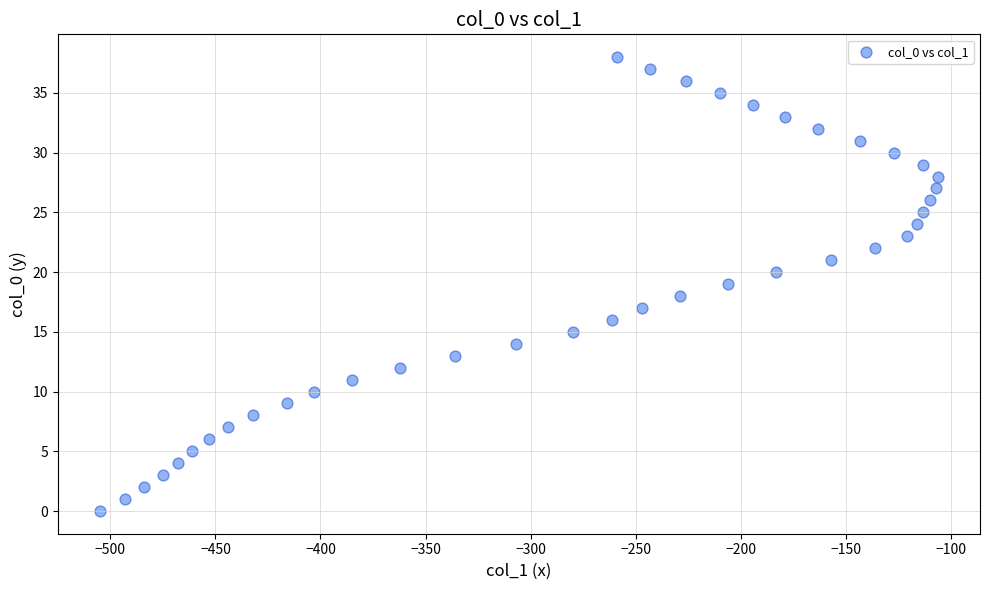

What is the range of Y values (max minus min)?

38